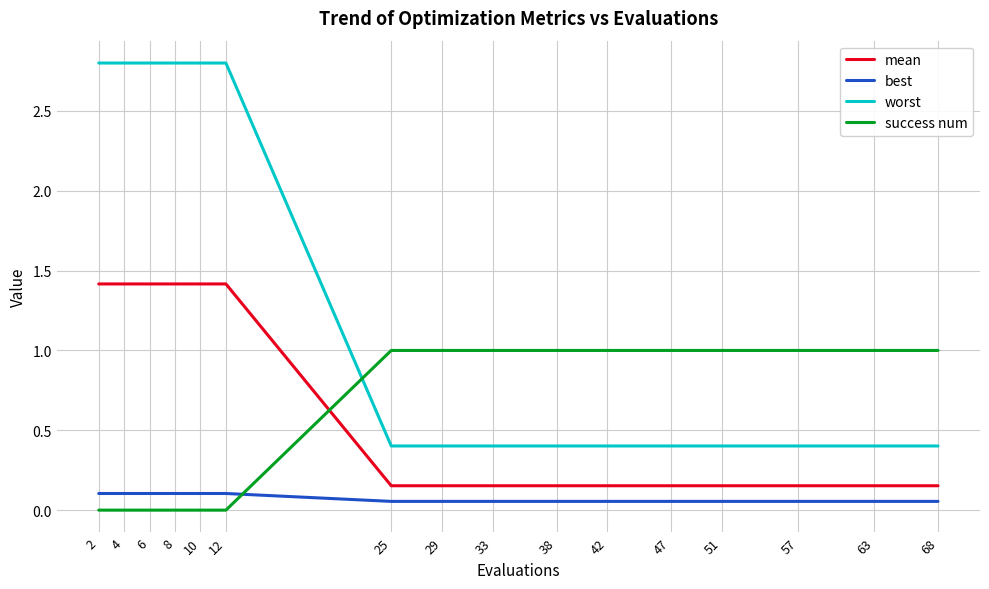

How many intersections are there between success num and worst?

1